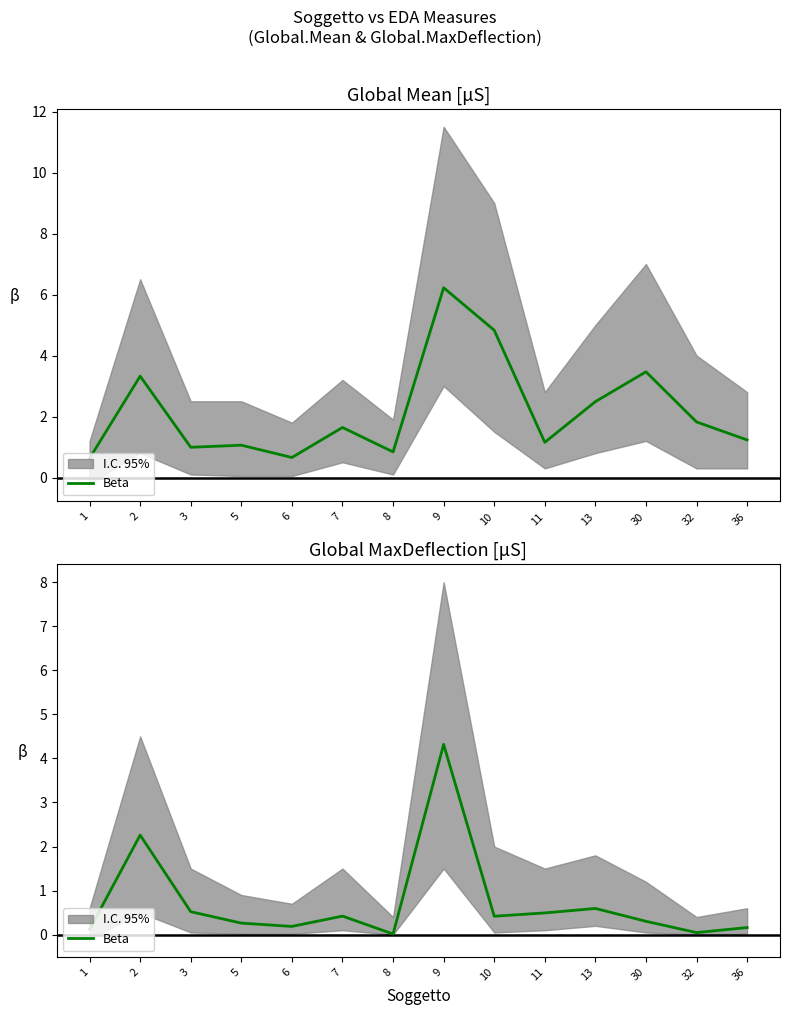

At which category does the data reach its first local peak?

2